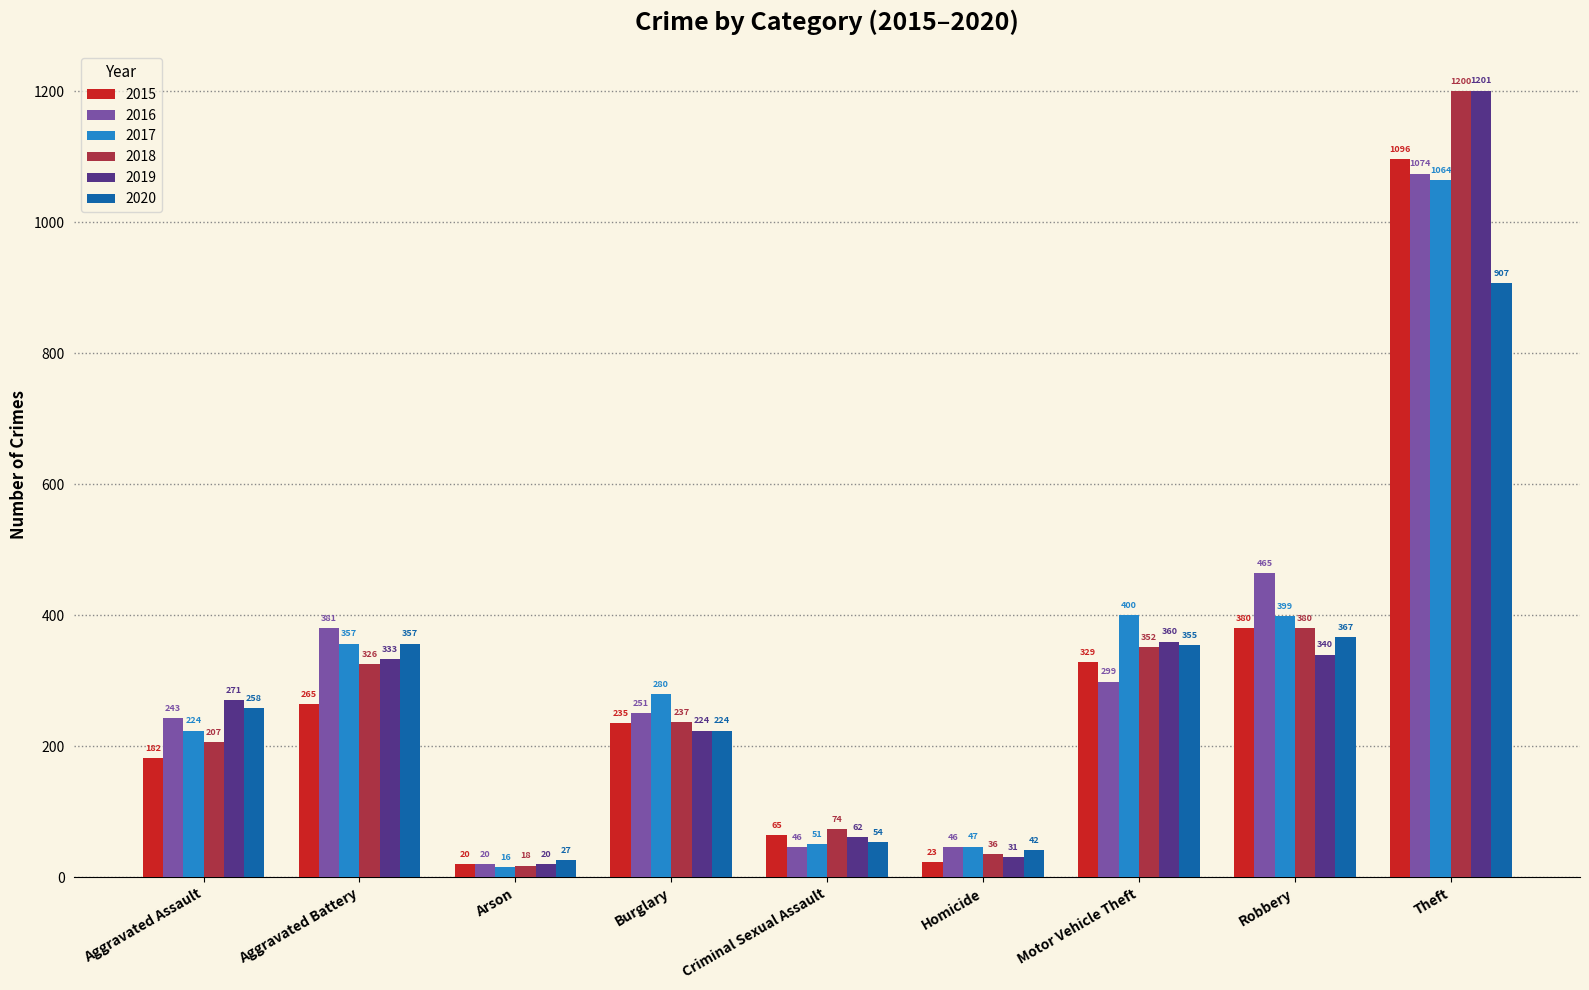

What is the maximum value for 2020?

907